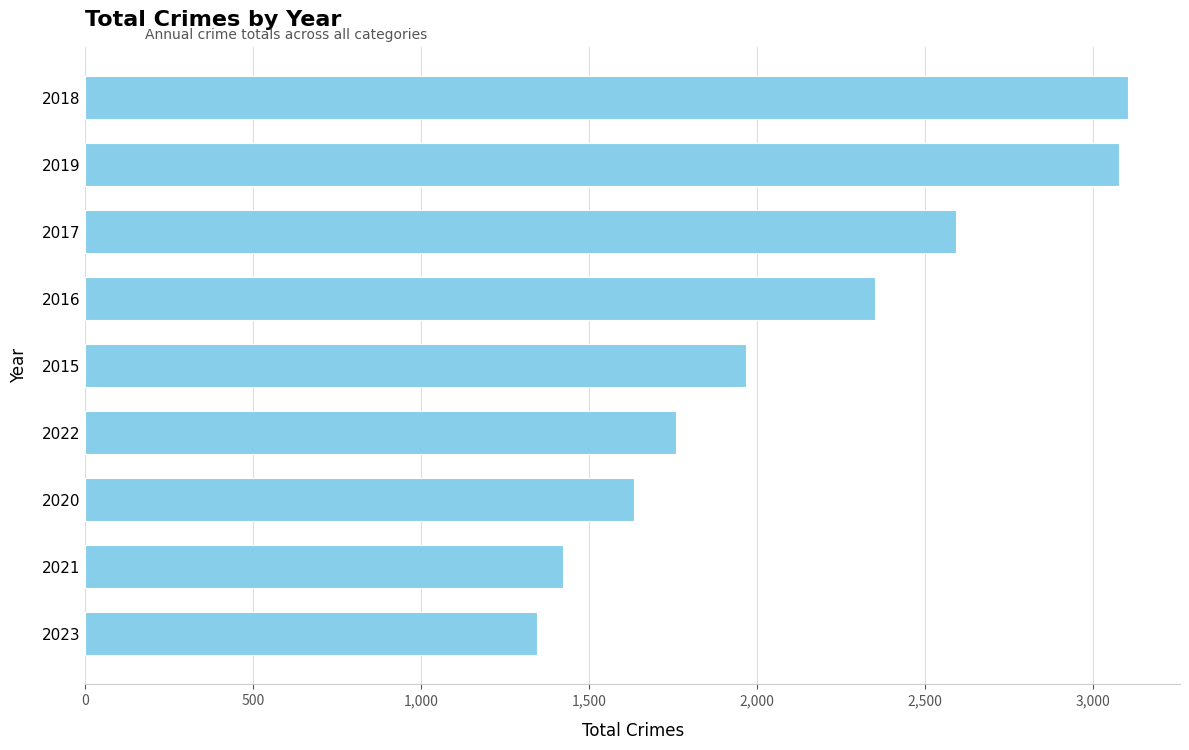

True or false: the data shows 1422 at 2021.

True